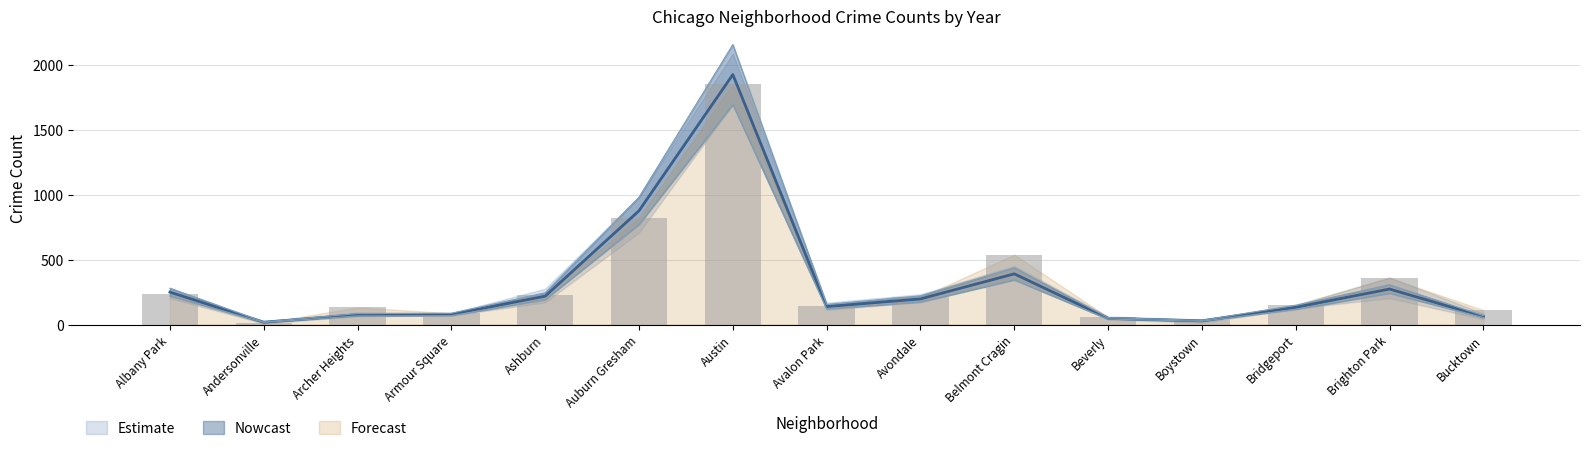

Reading left to right, what are all the values shown in this chart?

2023: Albany Park=232.0	Andersonville=11.0	Archer Heights=132.0	Armour Square=87.0	Ashburn=228.0	Auburn Gresham=823.0	Austin=1852.0	Avalon Park=144.0	Avondale=208.0	Belmont Cragin=538.0	Beverly=56.0	Boystown=35.0	Bridgeport=153.0	Brighton Park=359.0	Bucktown=111.0
2017: Albany Park=219.5	Andersonville=15.7	Archer Heights=66.0	Armour Square=68.3	Ashburn=192.0	Auburn Gresham=770.7	Austin=1693.8	Avalon Park=121.3	Avondale=173.4	Belmont Cragin=343.4	Beverly=41.9	Boystown=24.8	Bridgeport=116.5	Brighton Park=240.4	Bucktown=53.7
2016: Albany Park=249.4	Andersonville=17.8	Archer Heights=75.0	Armour Square=77.6	Ashburn=218.2	Auburn Gresham=875.8	Austin=1924.8	Avalon Park=137.8	Avondale=197.0	Belmont Cragin=390.2	Beverly=47.6	Boystown=28.2	Bridgeport=132.4	Brighton Park=273.2	Bucktown=61.0
2018: Albany Park=279.3	Andersonville=19.9	Archer Heights=84.0	Armour Square=86.9	Ashburn=244.4	Auburn Gresham=980.9	Austin=2155.8	Avalon Park=154.3	Avondale=220.6	Belmont Cragin=437.0	Beverly=53.3	Boystown=31.6	Bridgeport=148.3	Brighton Park=306.0	Bucktown=68.3